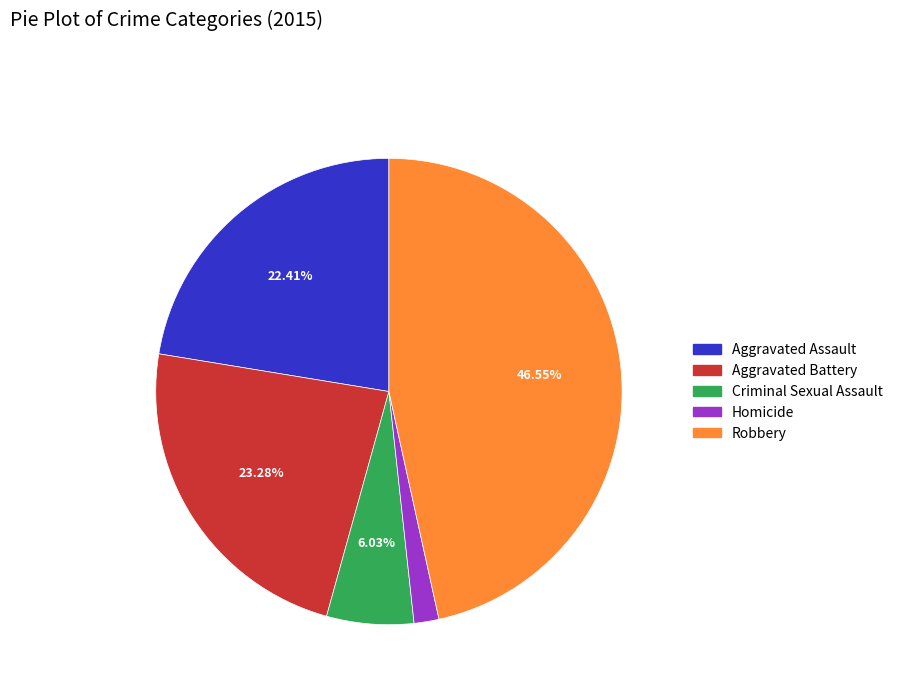

How many slices are in this pie chart?

5